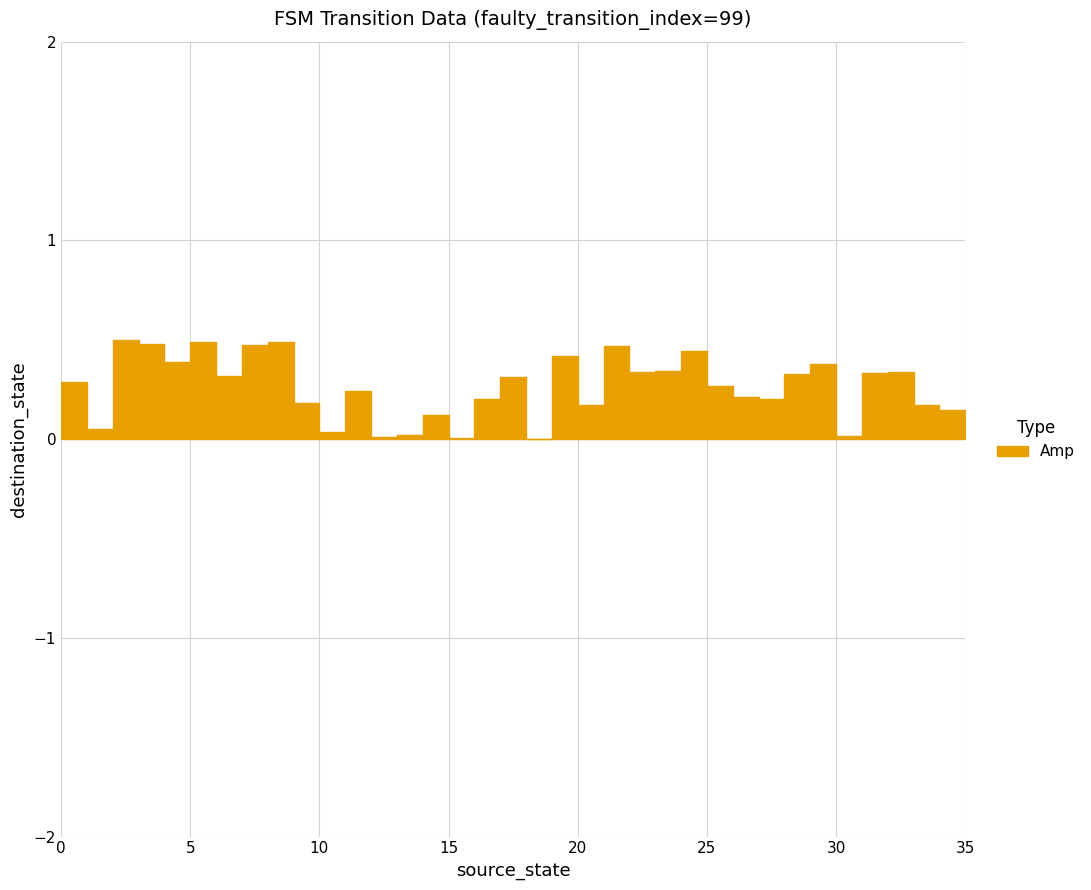

The chart shows a value of 0.5 at 5. True or false?

True